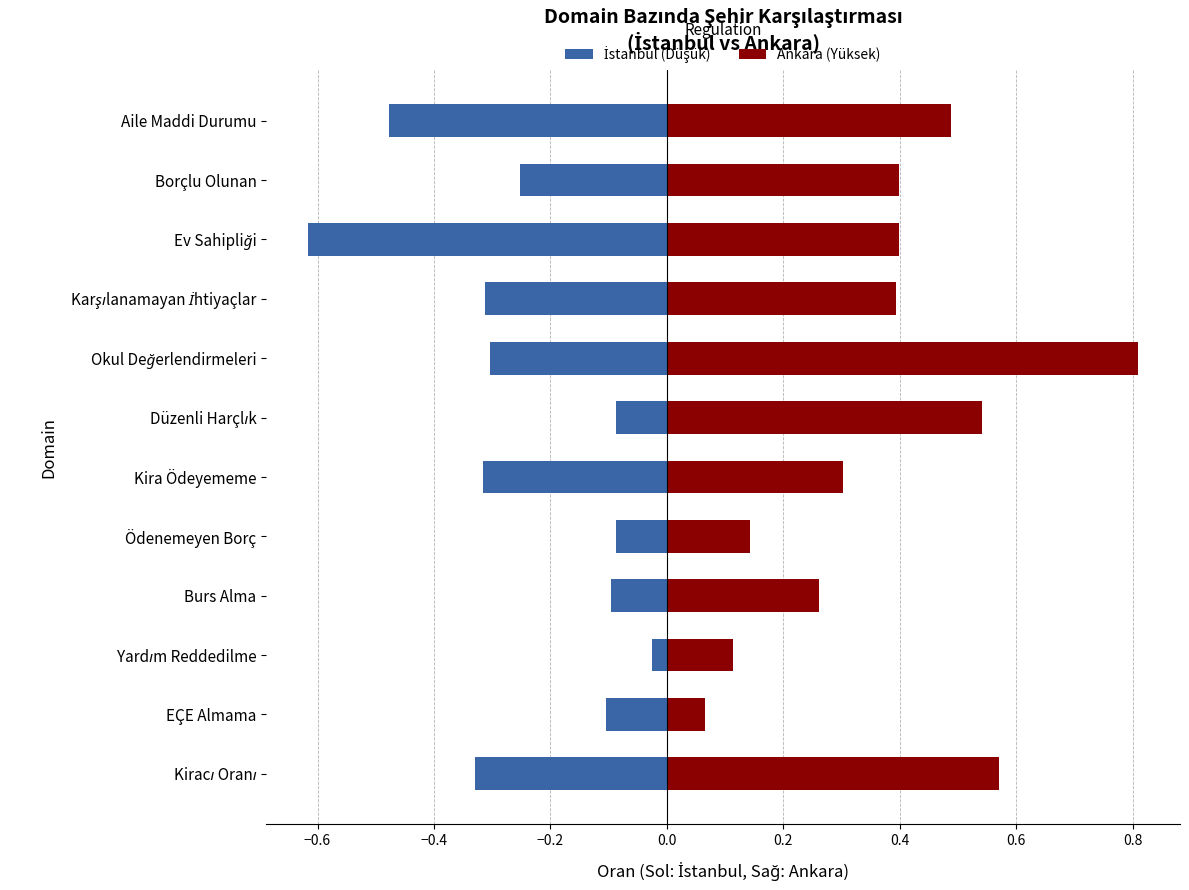

How many bars are there in each group?

2